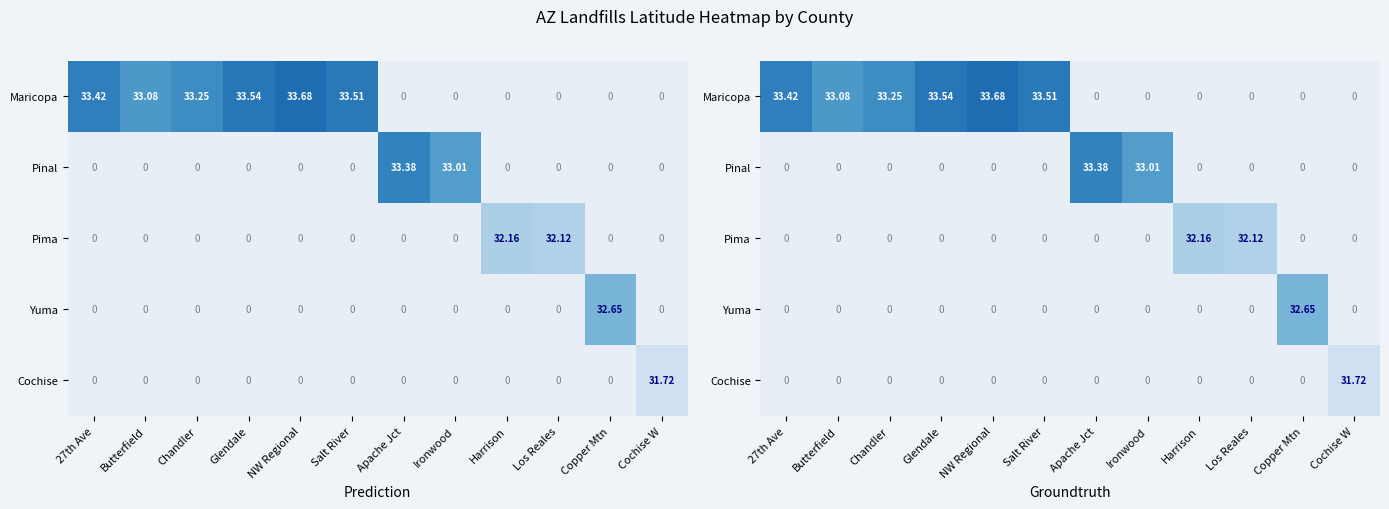

How many positive values does the Maricopa series have?

6